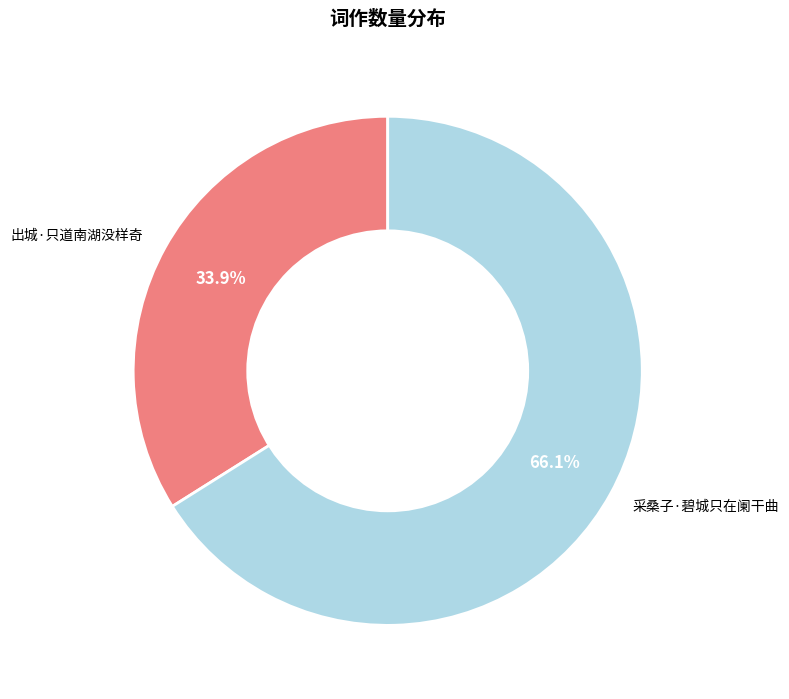

The 出城·只道南湖没样奇 slice represents 42% of the pie. True or false?

False